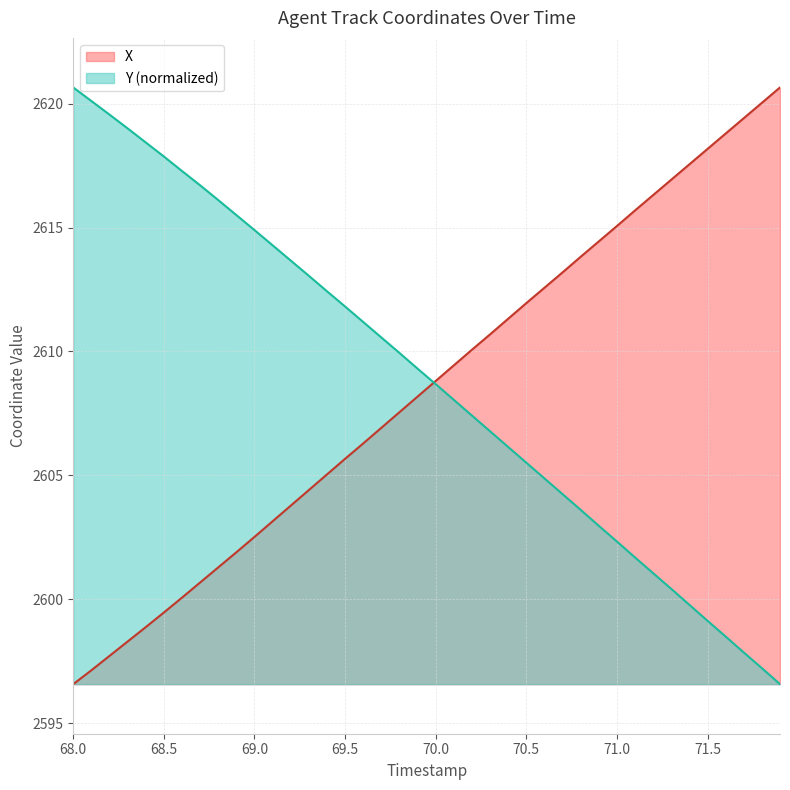

What is the total value across all series at 68.0?

5217.2